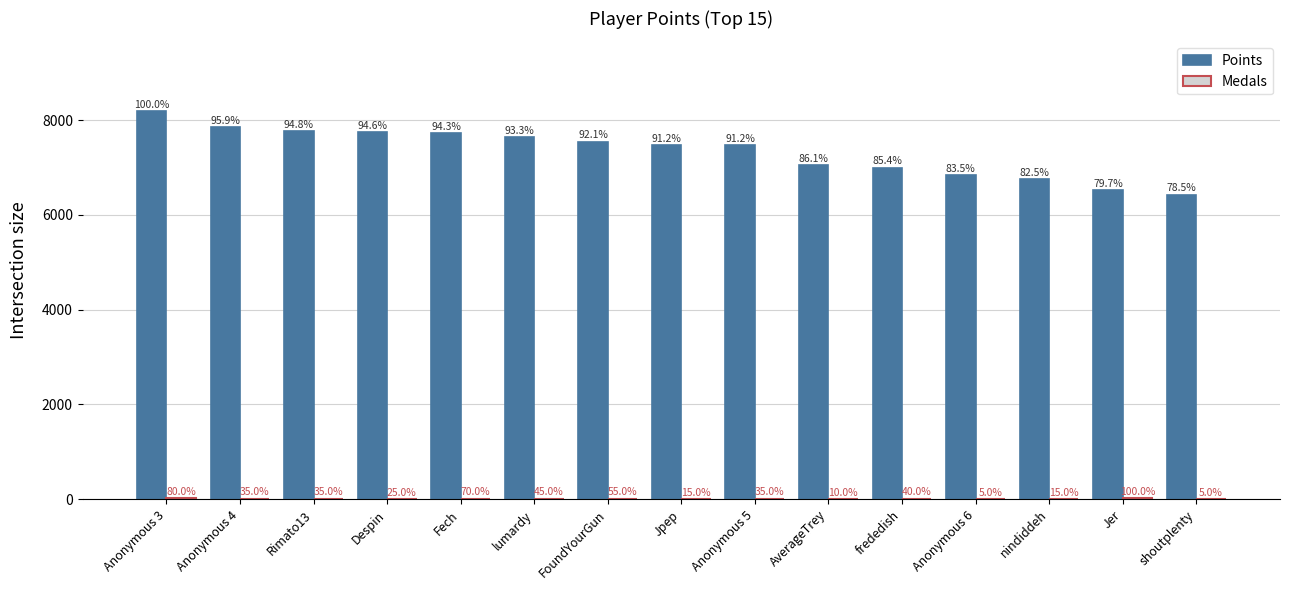

Are the bars grouped side by side (vs. stacked)?

Yes